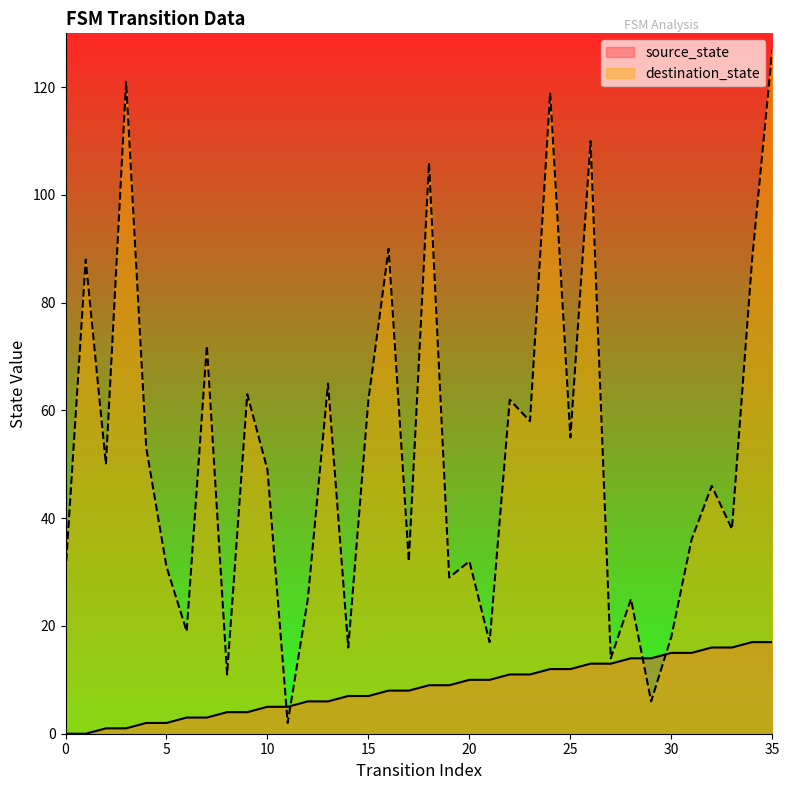

How many data points in destination_state are above 49?

17